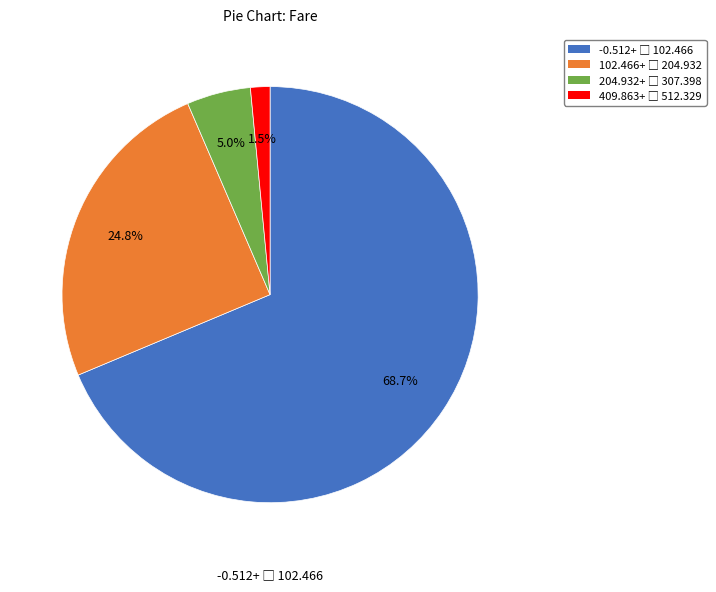

Does any single category account for the majority?

Yes